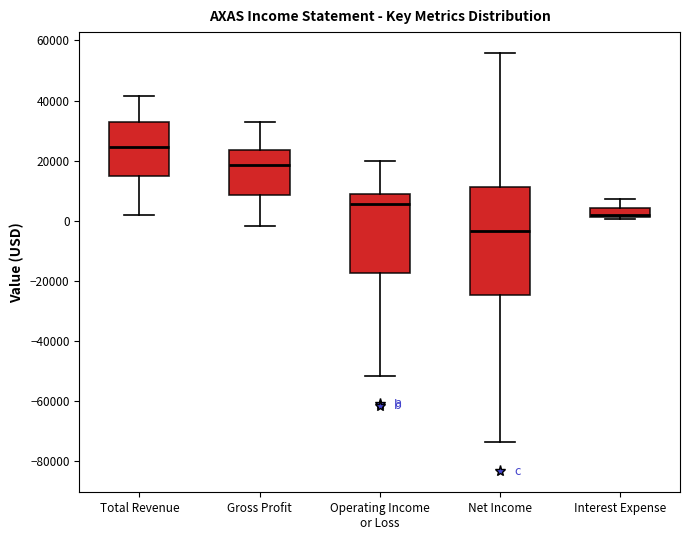

Reading left to right, transcribe this box plot: for each box, give where its median line is, the range the box spans, and where its two whiskers end, as read against the y-axis. The values are not printed on the chart, so give them approximately, as read against the axis.

Total Revenue: median 24000, box 14000 to 34000, whiskers 2000 to 42000
Gross Profit: median 18000, box 8000 to 24000, whiskers -2000 to 32000
Operating Income or Loss: median 6000, box -18000 to 8000, whiskers -52000 to 20000
Net Income: median -4000, box -24000 to 12000, whiskers -74000 to 56000
Interest Expense: median 2000 (just above the box's lower edge), box 2000 to 4000, whiskers 0 to 8000